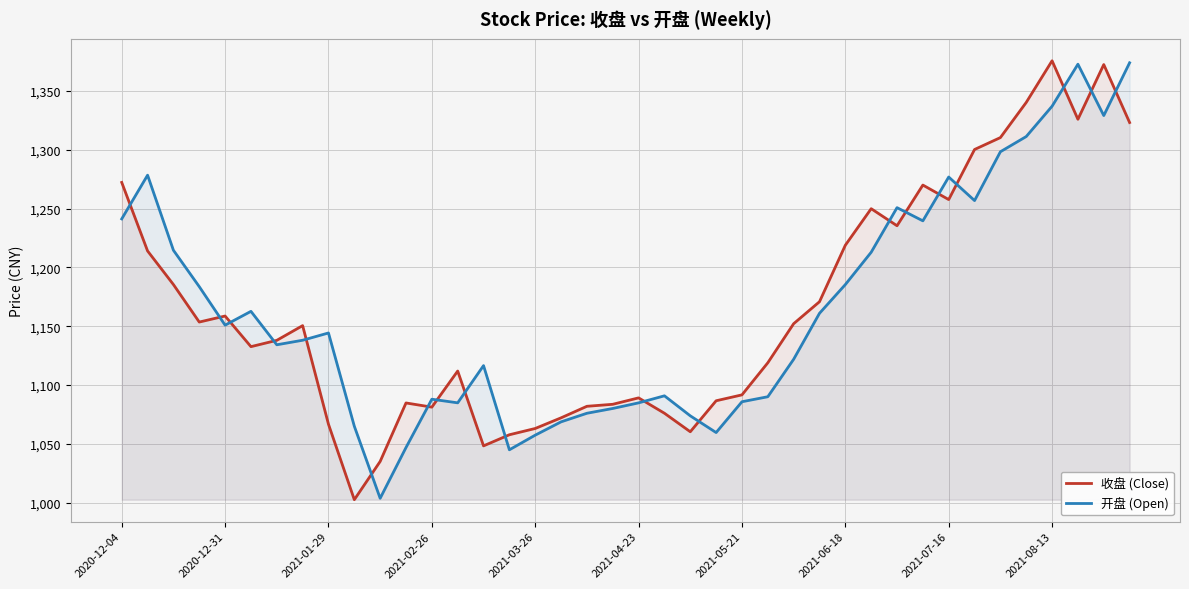

What is the minimum value shown in the chart?

1002.5